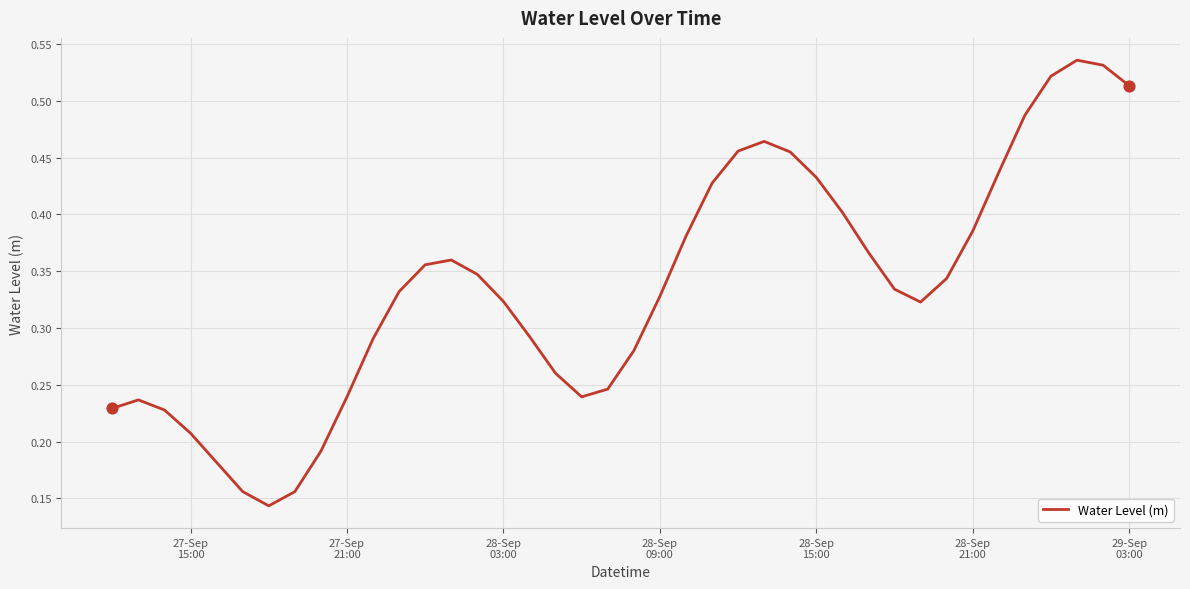

How many lines are shown in the chart?

1